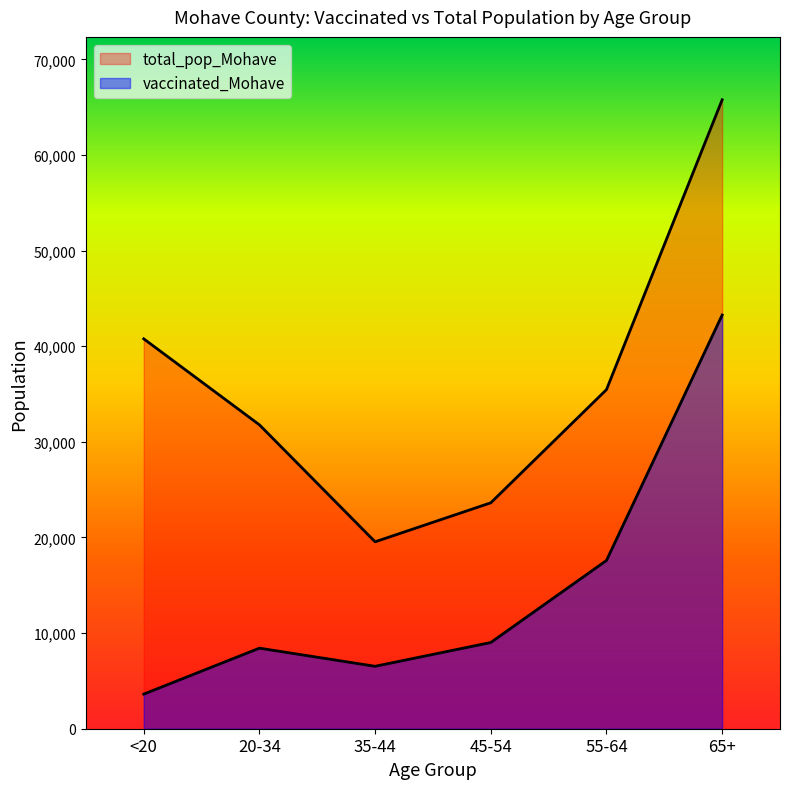

What is the difference between the maximum and minimum values in the total_pop_Mohave series?

46230